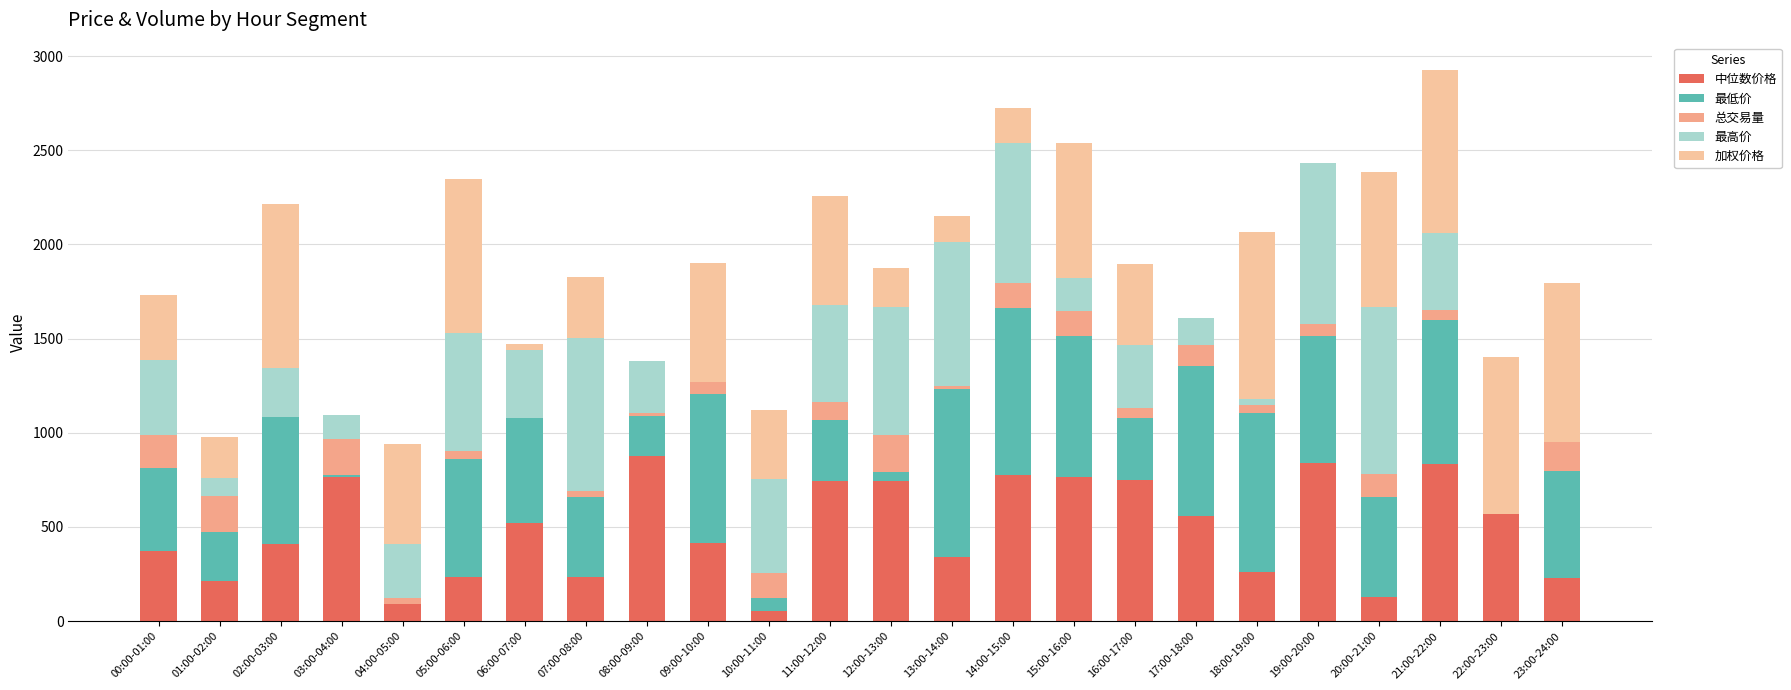

Are the bars horizontal?

No